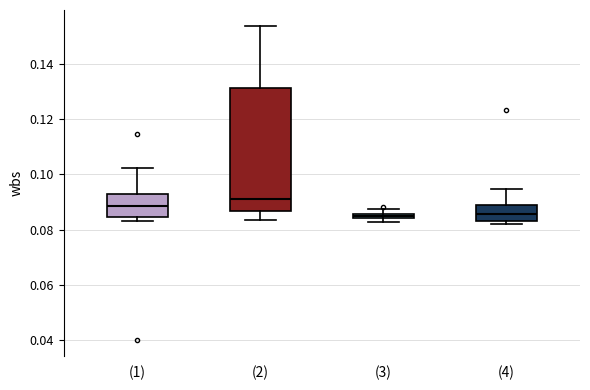

Where is the upper edge of the box for (3) on the y-axis? The values are not printed on the chart, so give them approximately, as read against the axis.

0.086